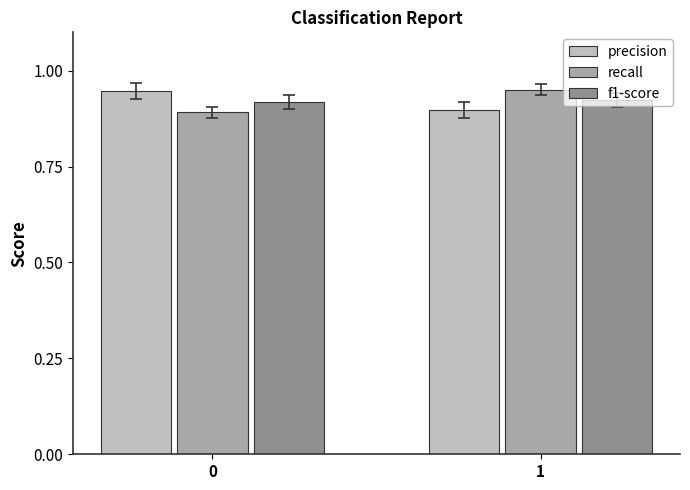

What is the sum of the f1-score values at 0 and 1?

1.8